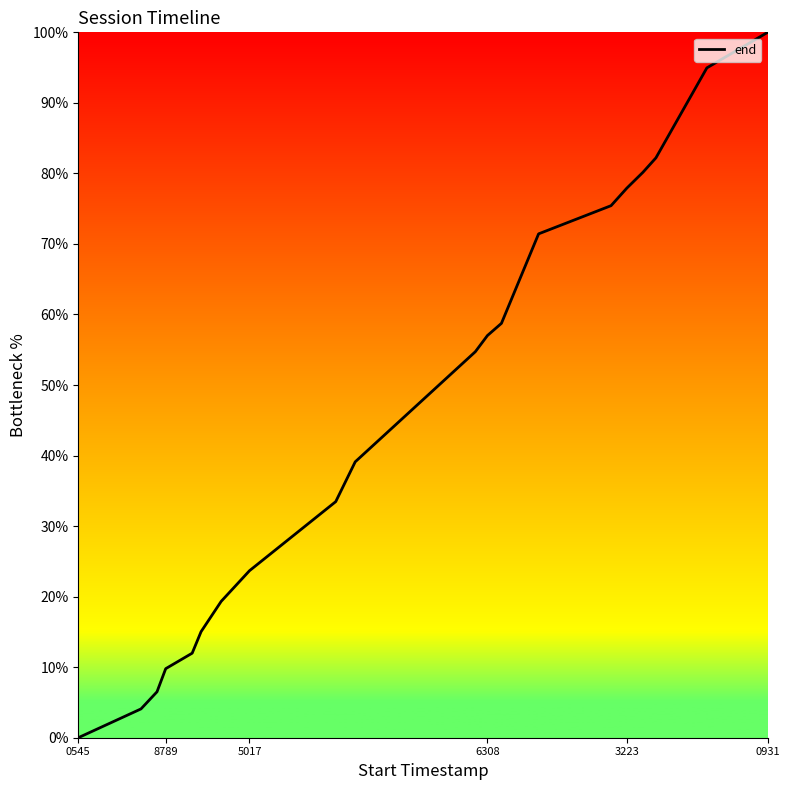

What is the average value?

45.8